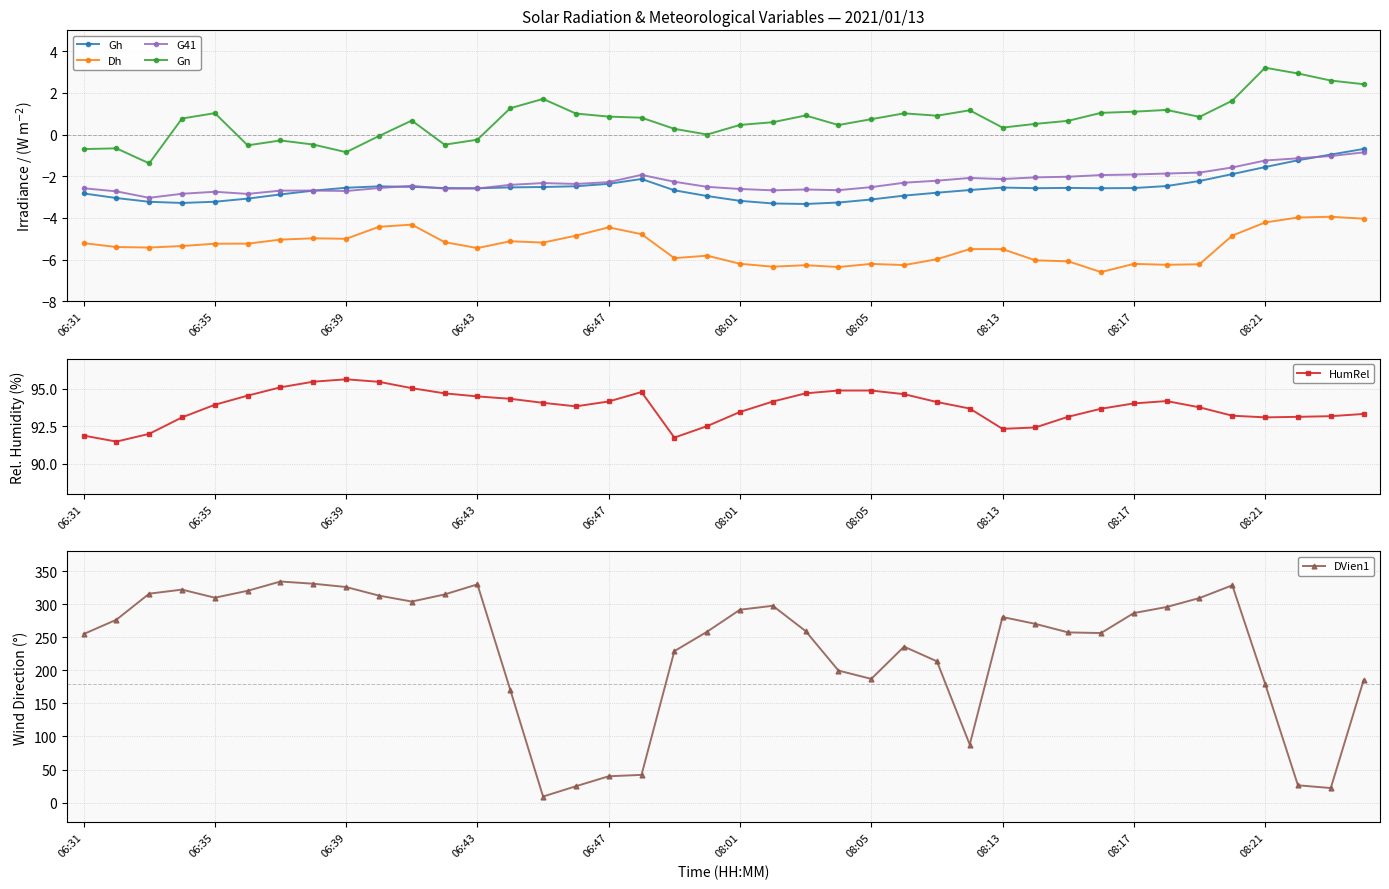

What is the maximum value for Gh?

-0.7